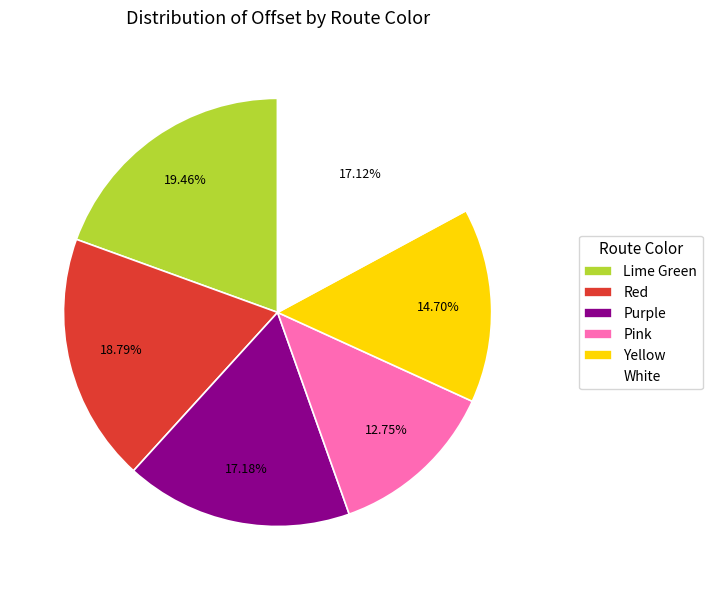

Which slice is the smallest?

Pink